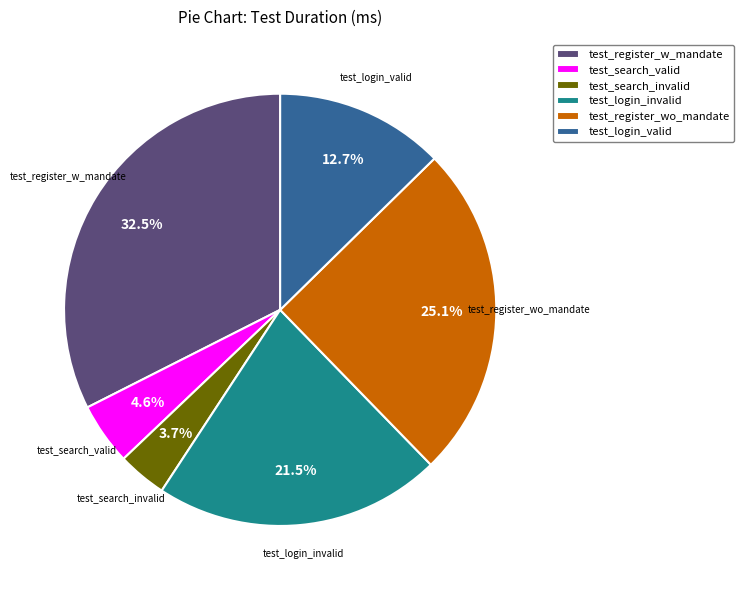

Combined, do test_login_valid and test_search_valid account for over 50%?

No